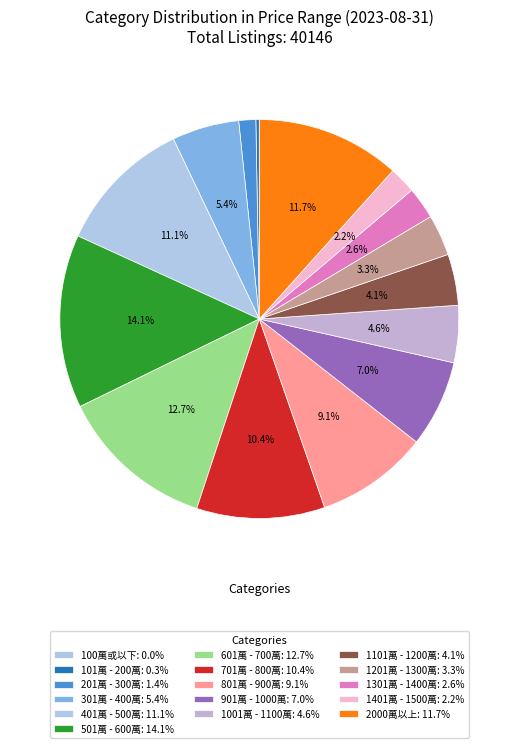

Does 701萬 - 800萬 represent more than half of the total?

No